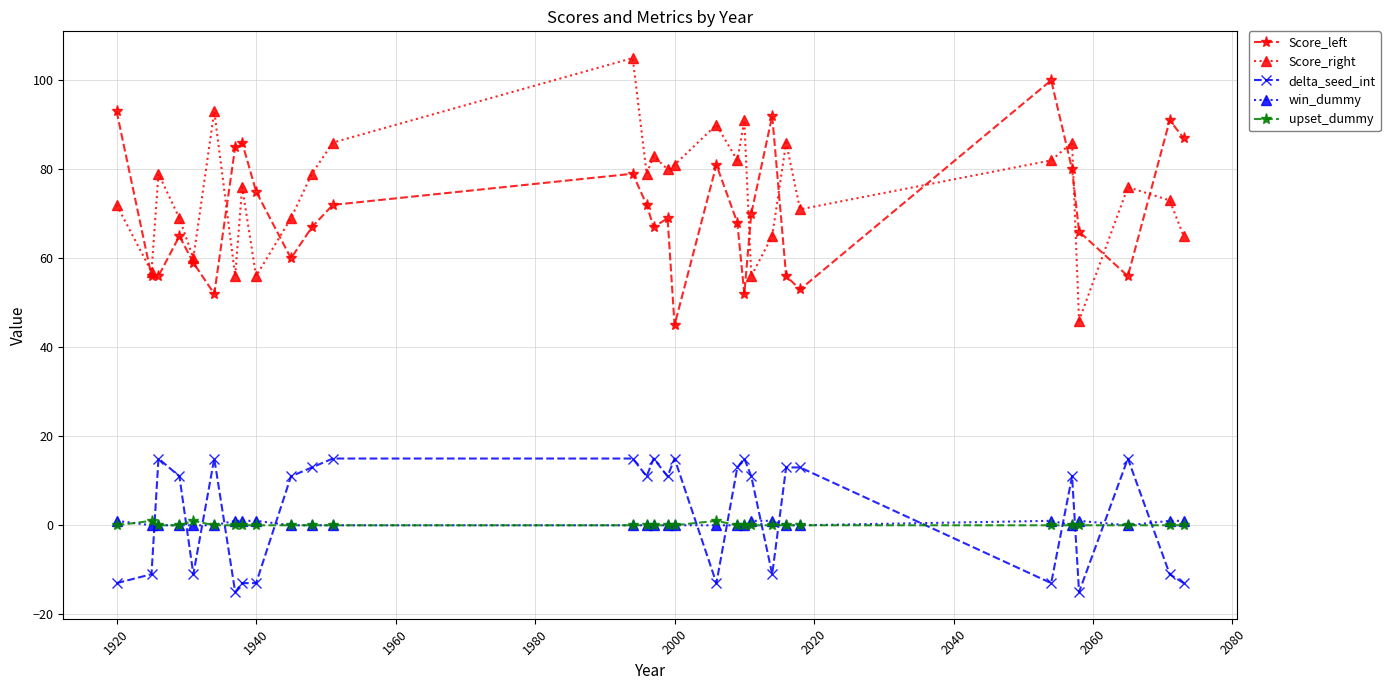

True or false: Score_left and upset_dummy cross at least once.

False